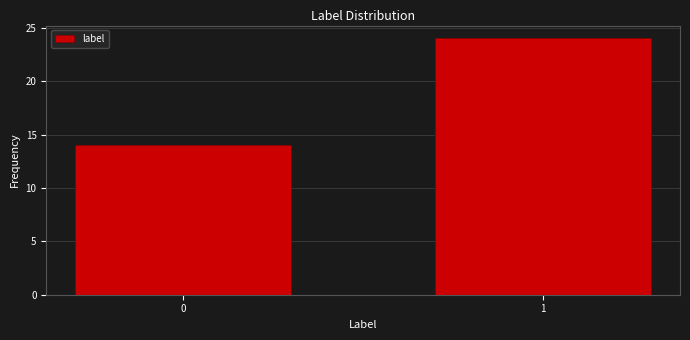

Reading left to right, what are all the values shown in this chart?

0=14	1=24